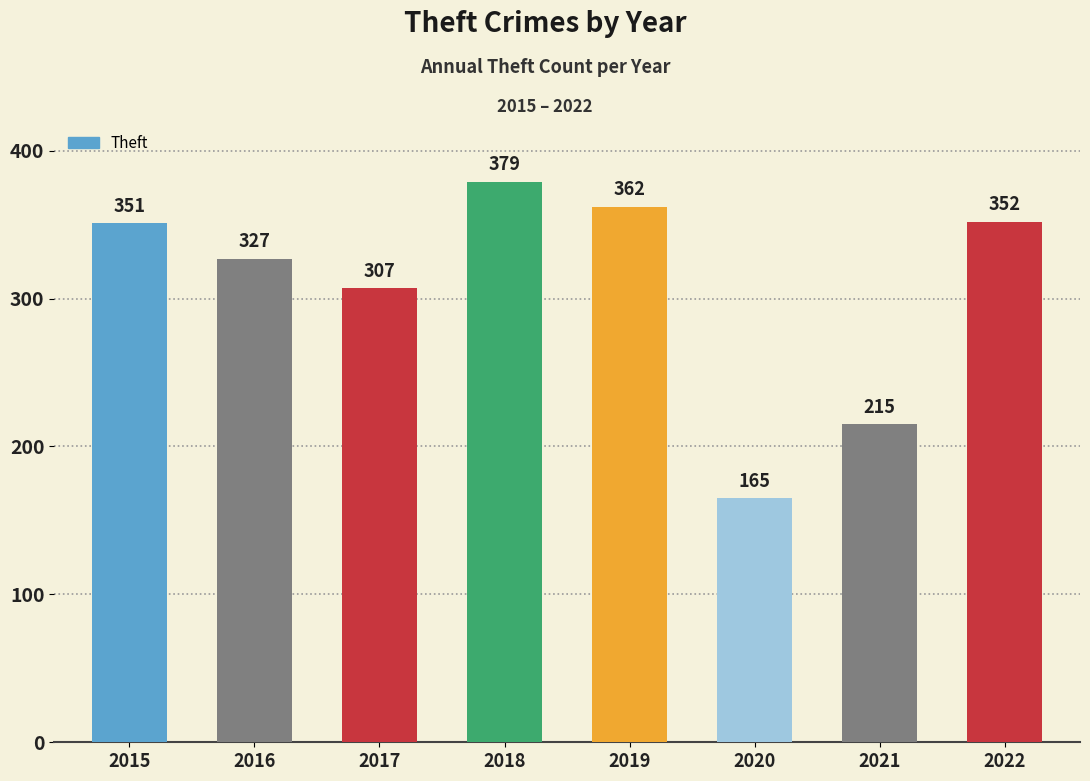

At how many categories does at least one series exceed 92?

8